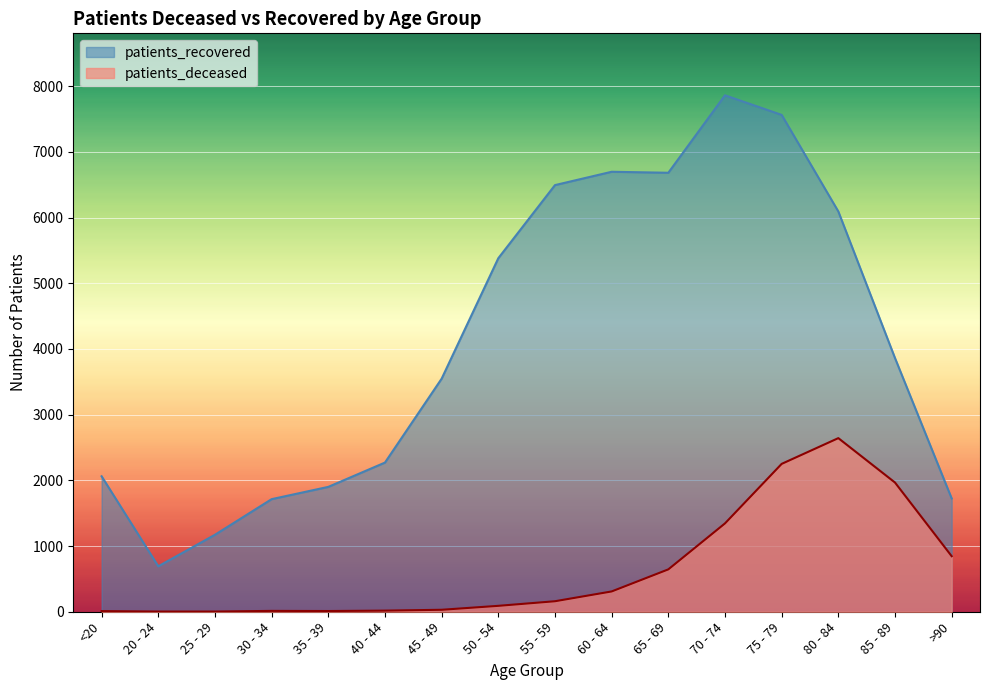

Which has a higher value, 60 - 64 or 20 - 24?

60 - 64